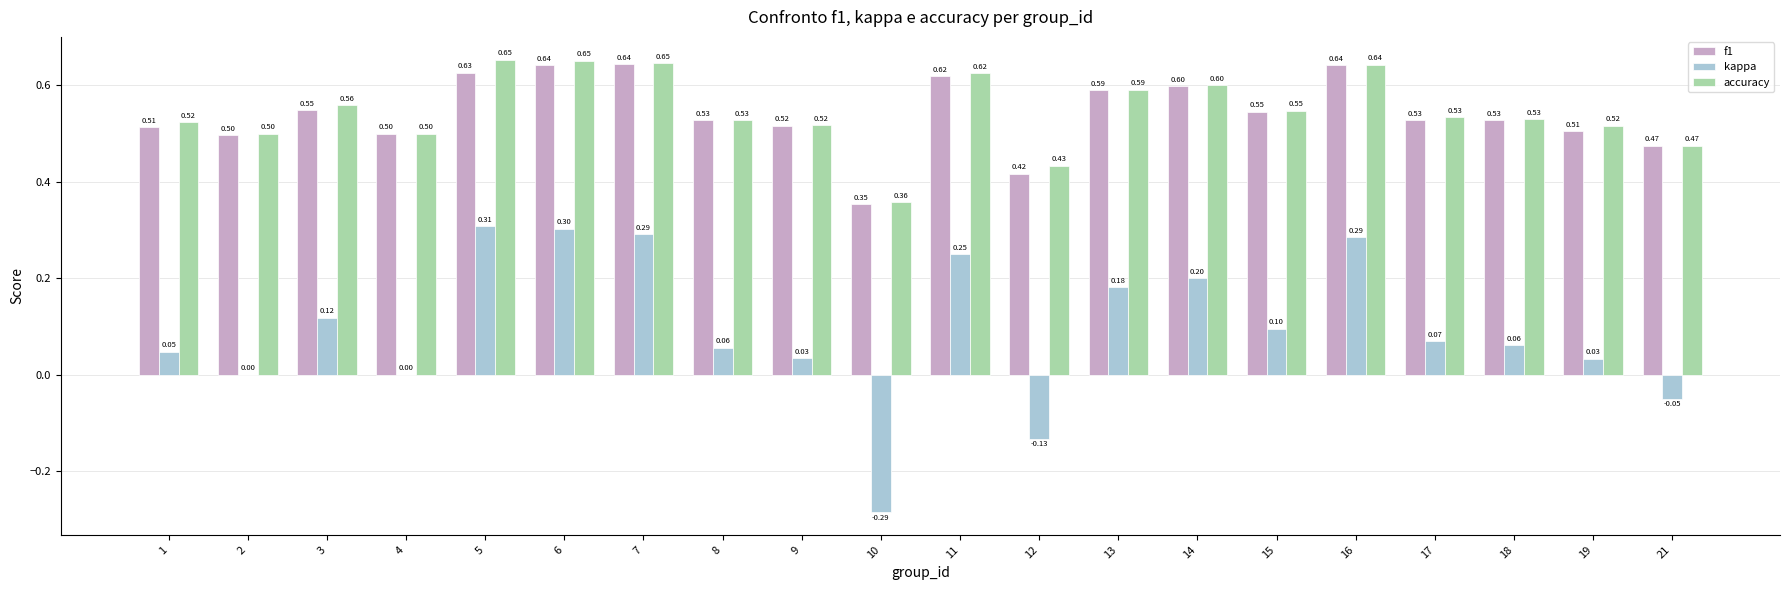

At which category is the sum across all series the highest?

6